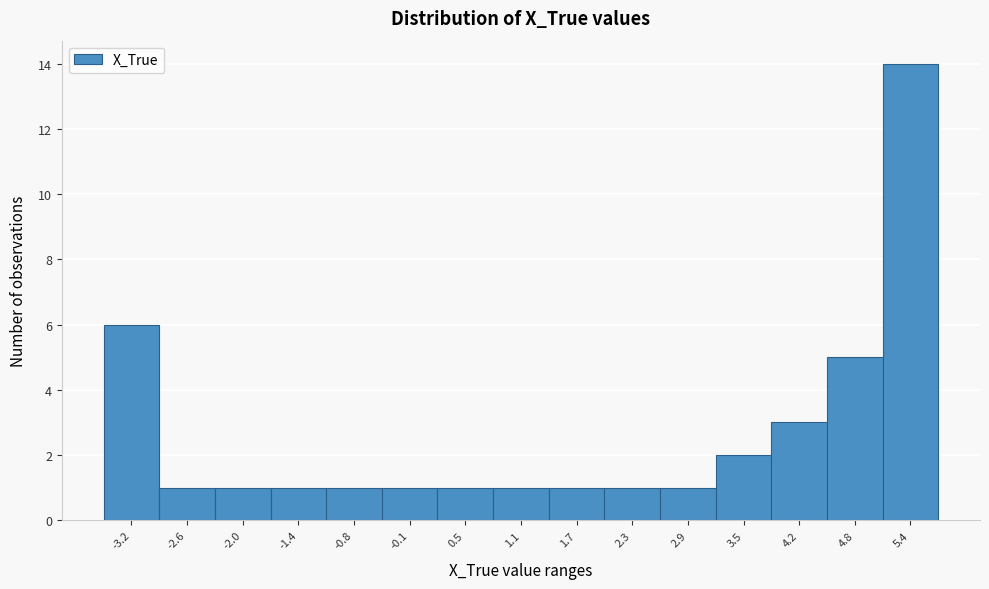

Reading left to right, transcribe all the data shown in this chart.

-3.2=6	-2.6=1	-2.0=1	-1.4=1	-0.8=1	-0.1=1	0.5=1	1.1=1	1.7=1	2.3=1	2.9=1	3.5=2	4.2=3	4.8=5	5.4=14